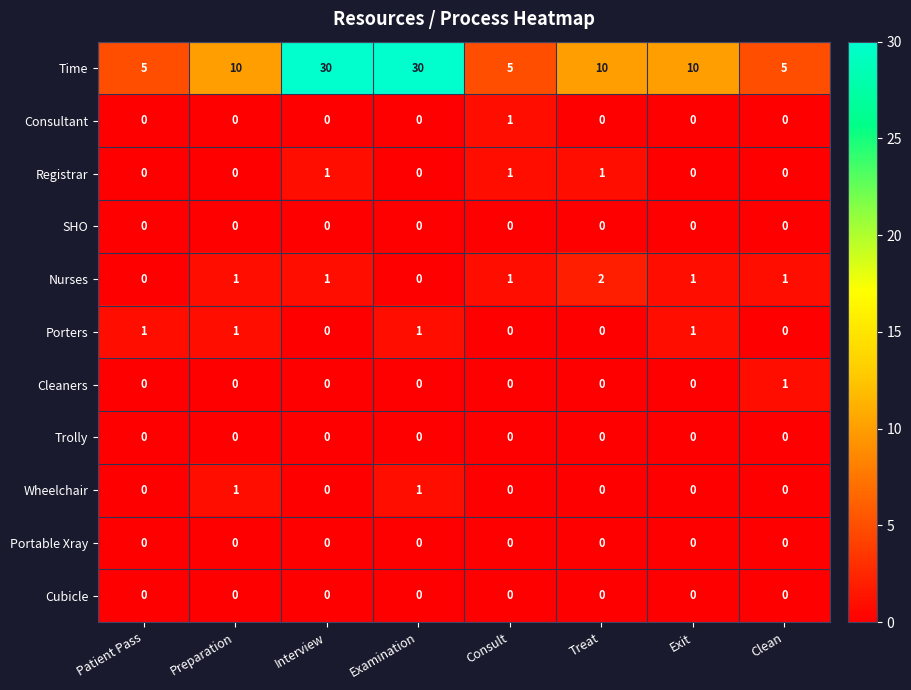

Between Patient Pass and Exit, which series saw the biggest shift?

Time